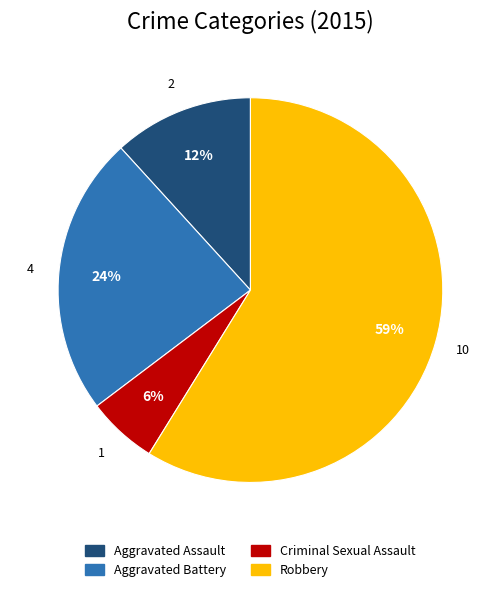

What percentage is the Aggravated Battery slice, to the nearest percent?

24%